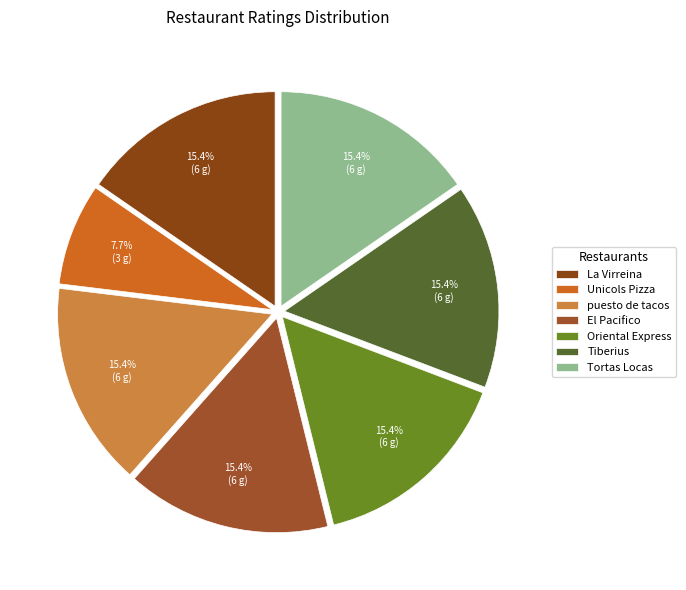

What is the total percentage of Tiberius and Tortas Locas?

30.8%